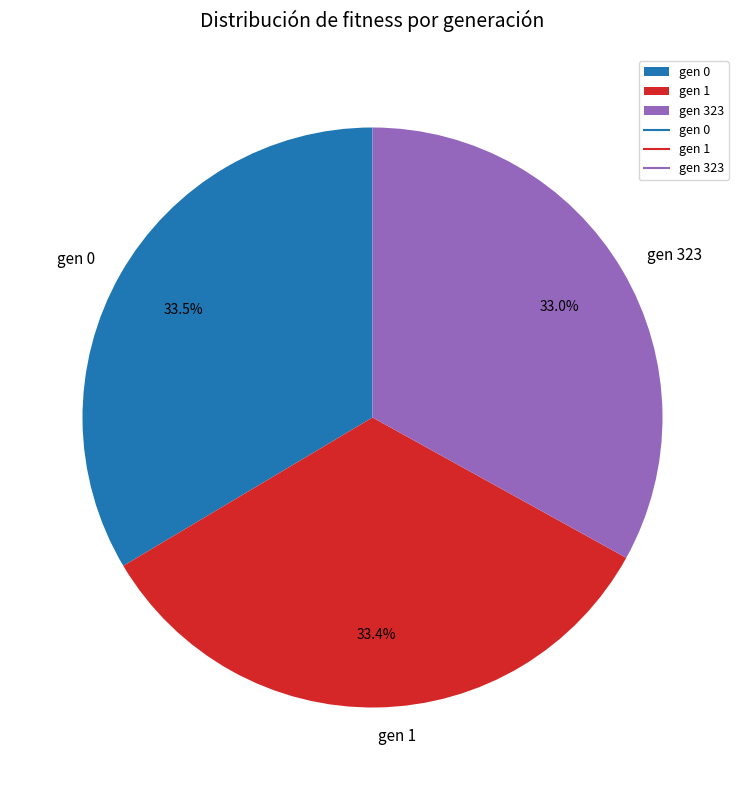

To the nearest percent, what is the difference between the largest and smallest slice percentages?

1%